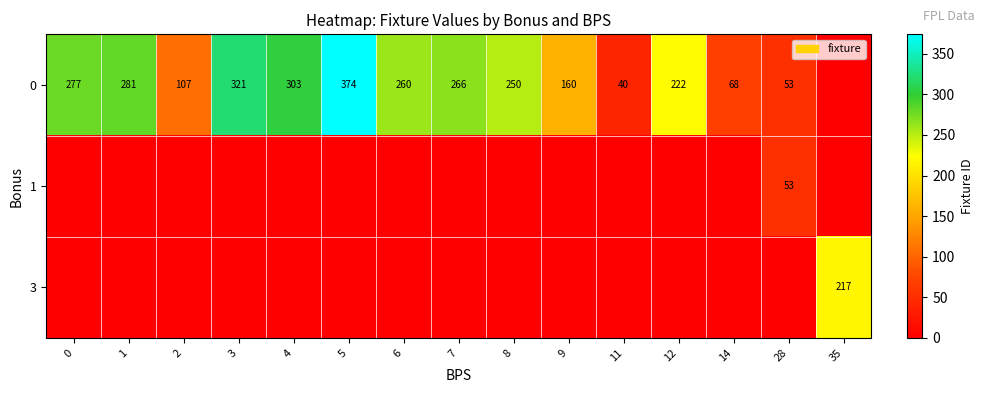

The value of 0 at 1 is 281. True or false?

True